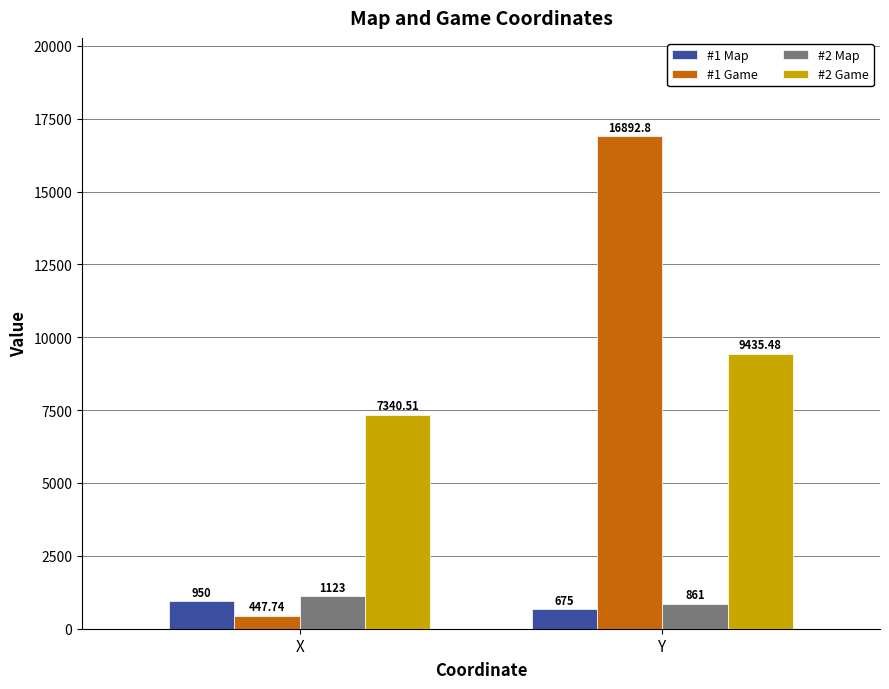

Which series has the largest range (max minus min)?

#1 Game